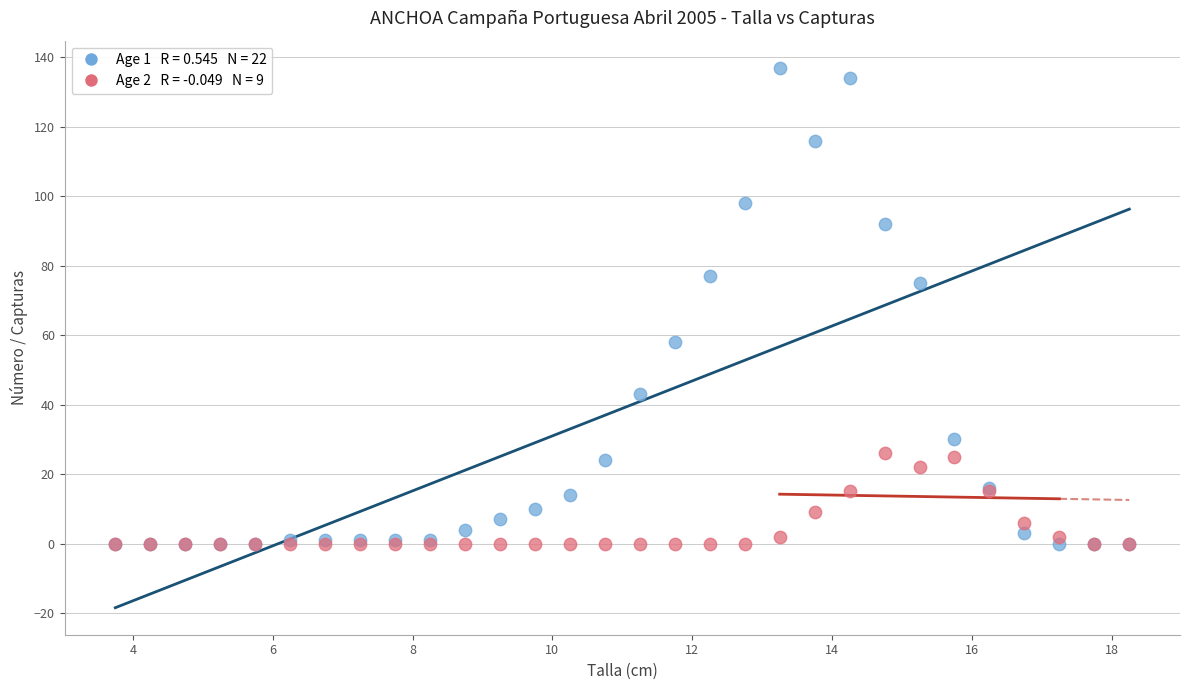

Across all series, what Y value is closest to 68?

75